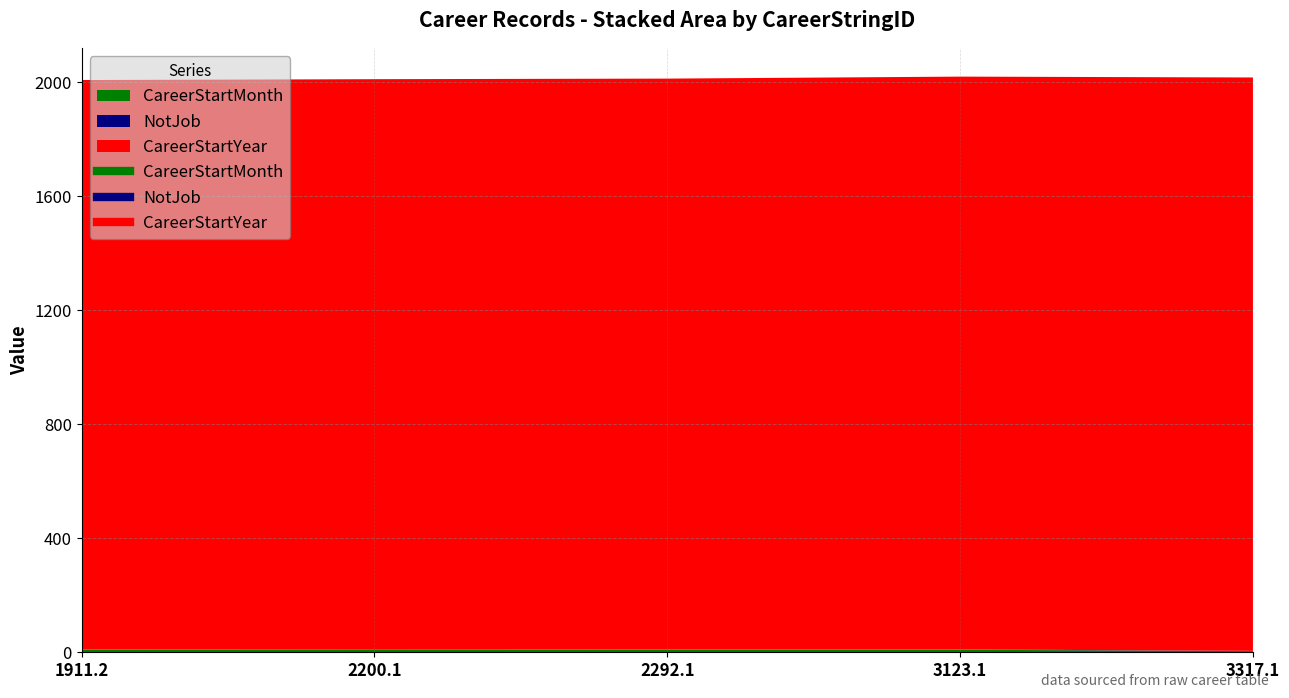

Rank the series at 2292.1 from lowest to highest value.

NotJob, CareerStartMonth, CareerStartYear